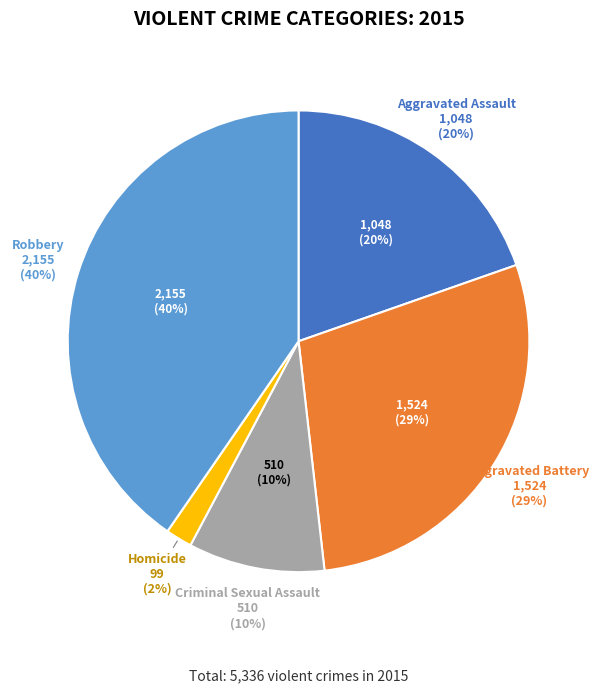

To the nearest percent, what portion does Aggravated Assault represent?

20%